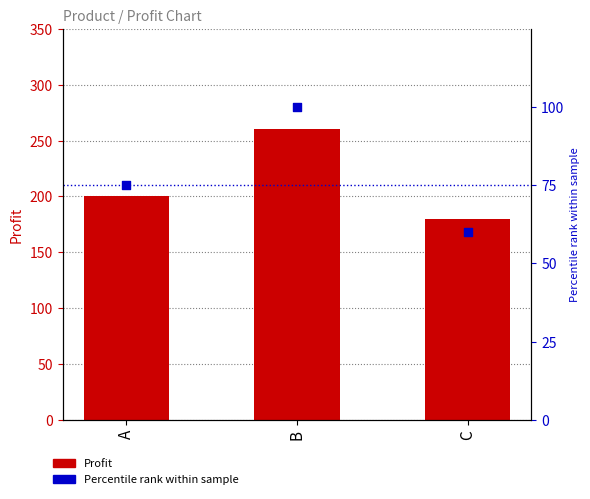

At which category is the sum across all series the highest?

B